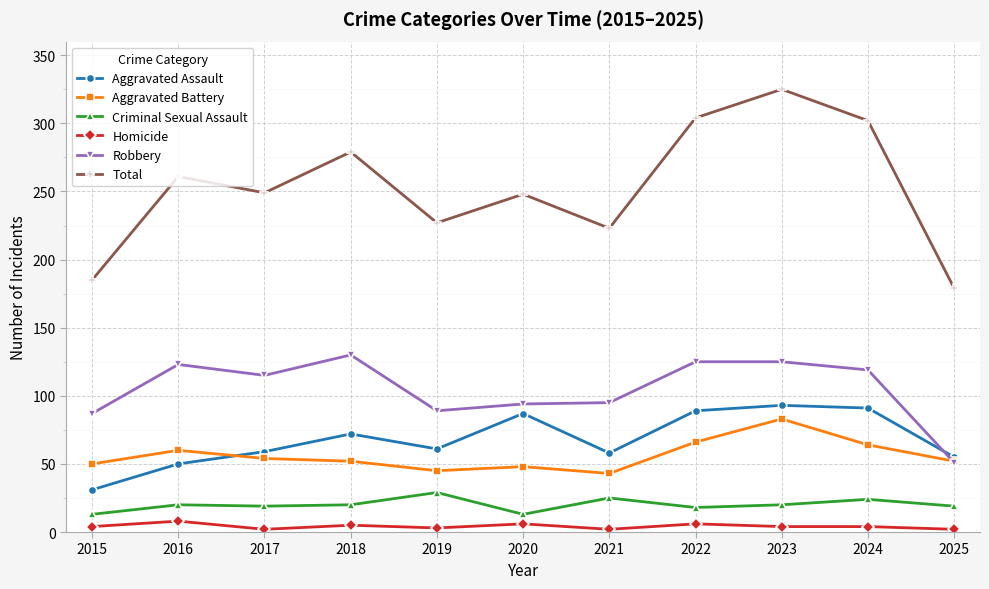

What is the total value across all series at 2015?

370